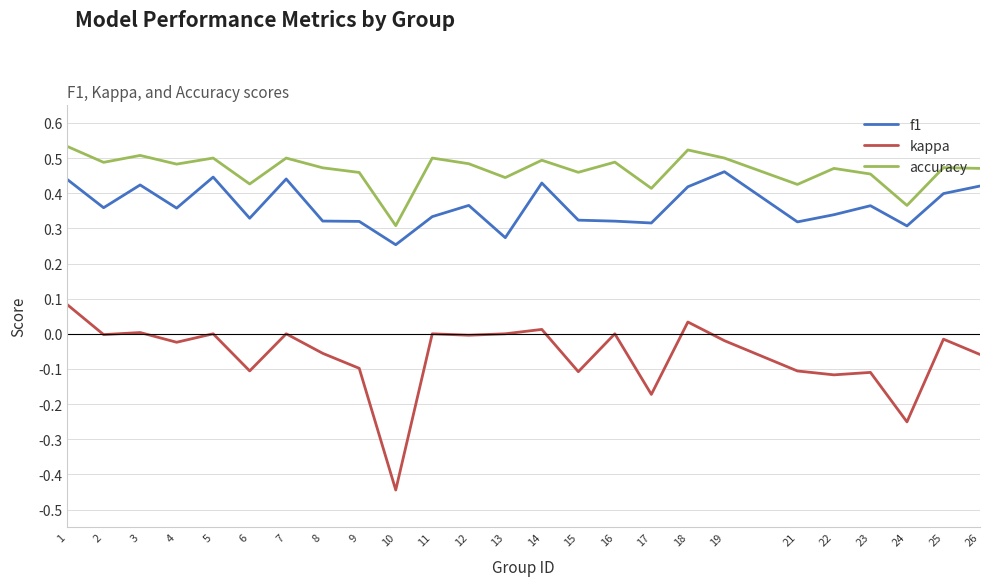

True or false: f1 has more than 0 interior local peaks.

True